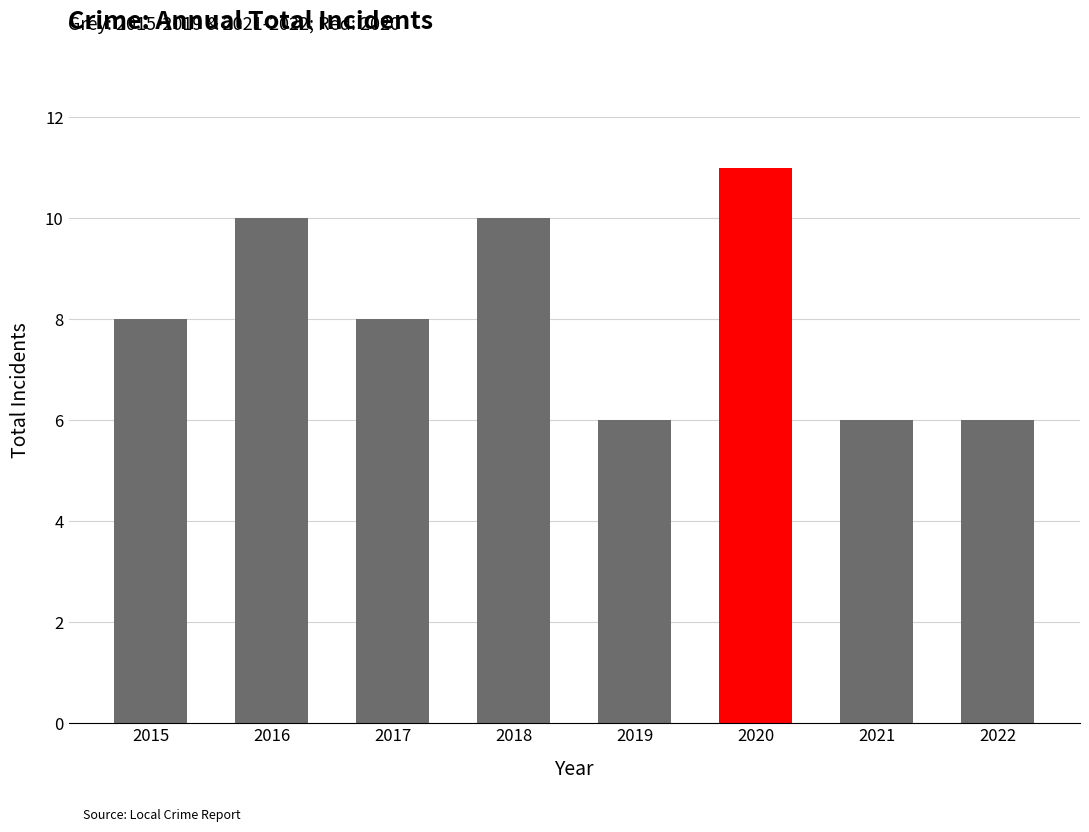

What is the value of the 2nd bar from the left?

10